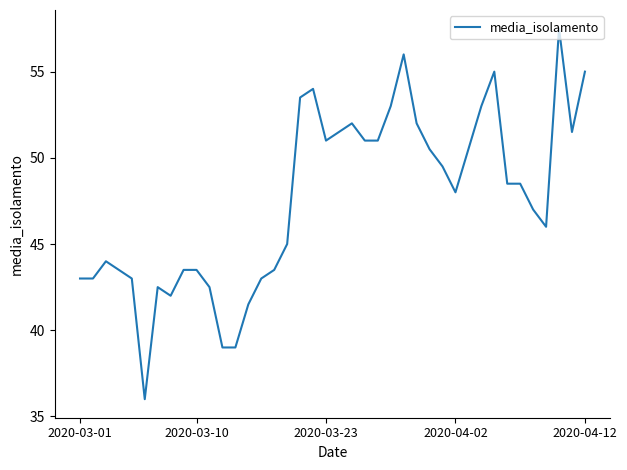

What is the maximum value shown in the chart?

57.5